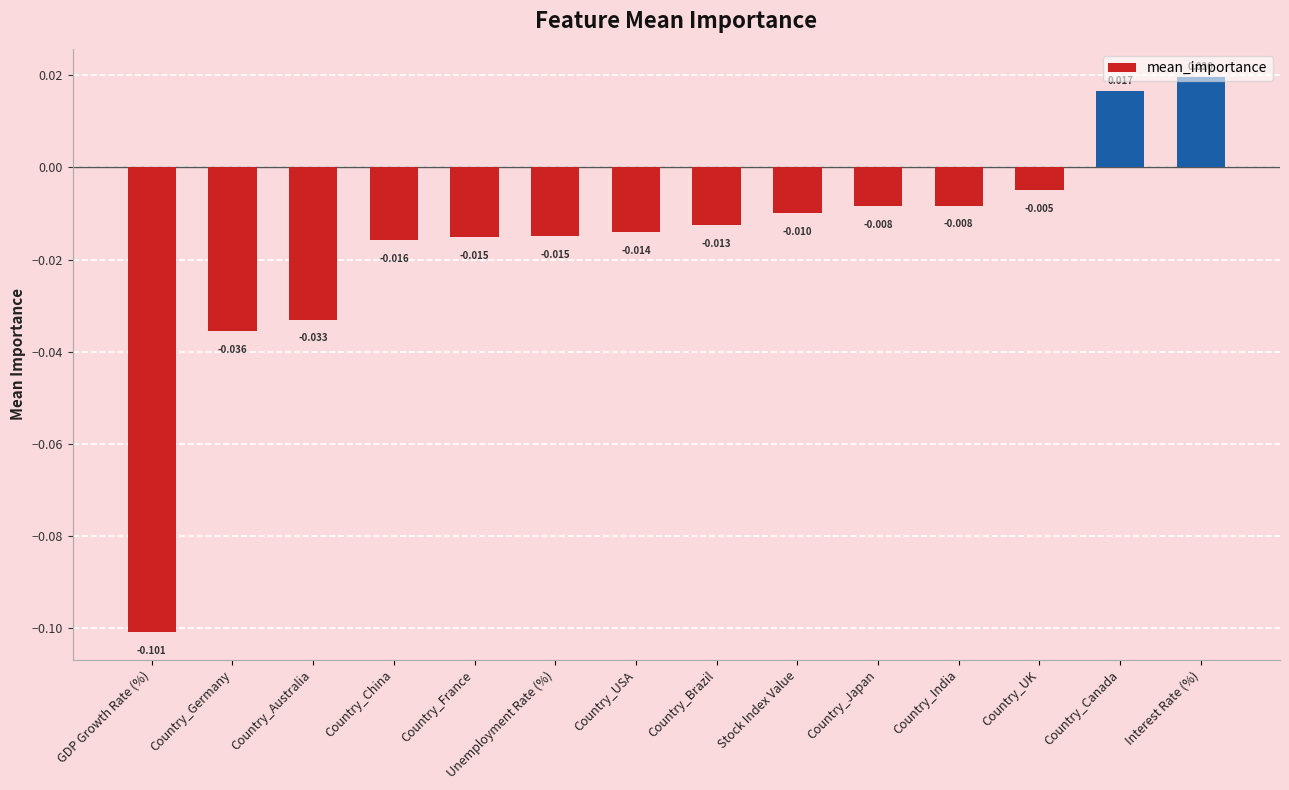

Which has a higher value, Stock Index Value or Country_UK?

Country_UK